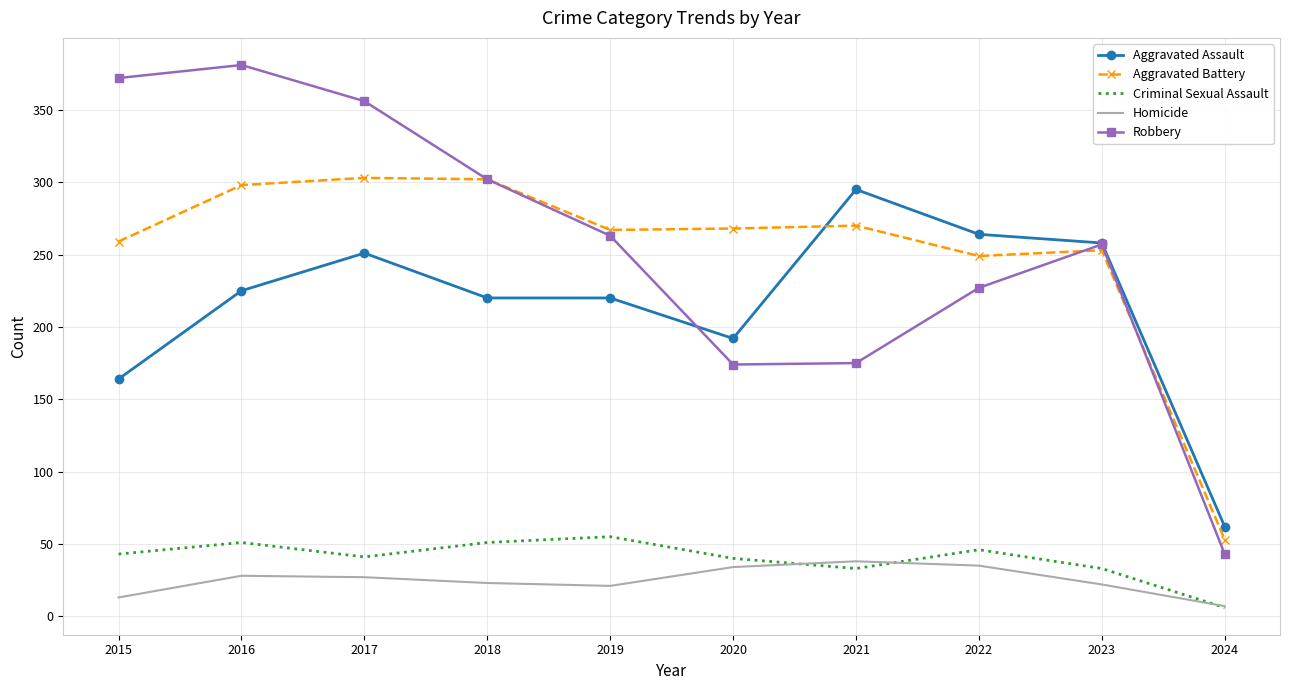

At how many categories does at least one series exceed 218?

9